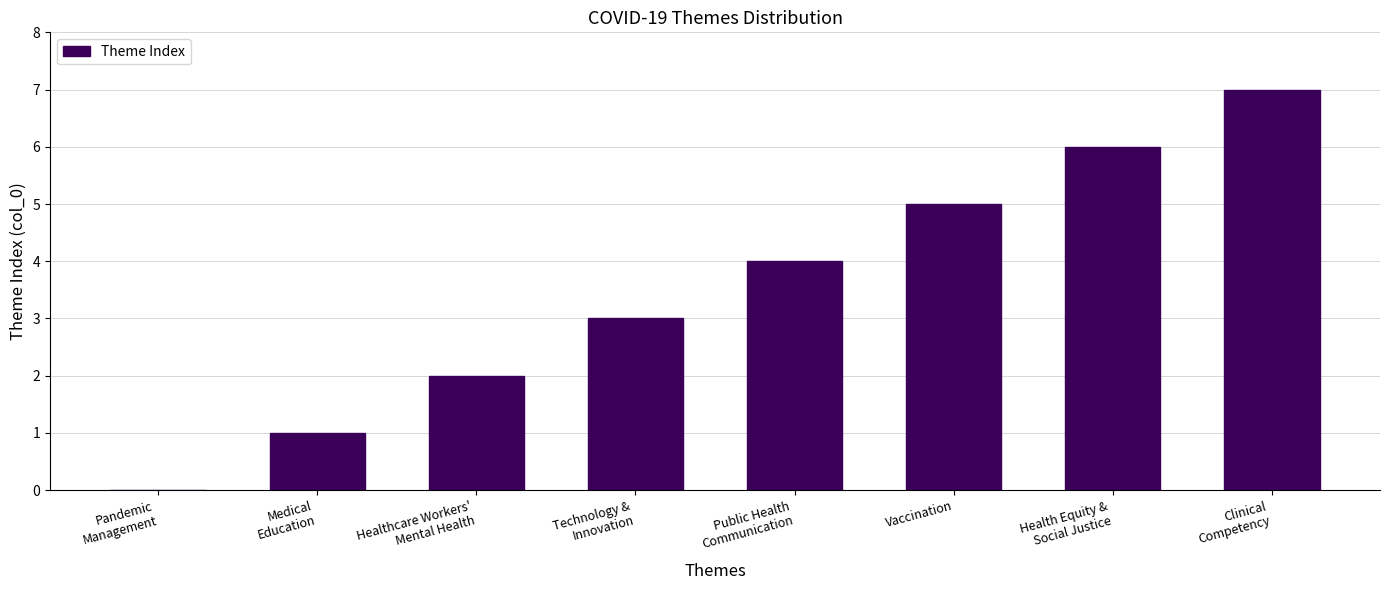

What is the maximum value shown in the chart?

7